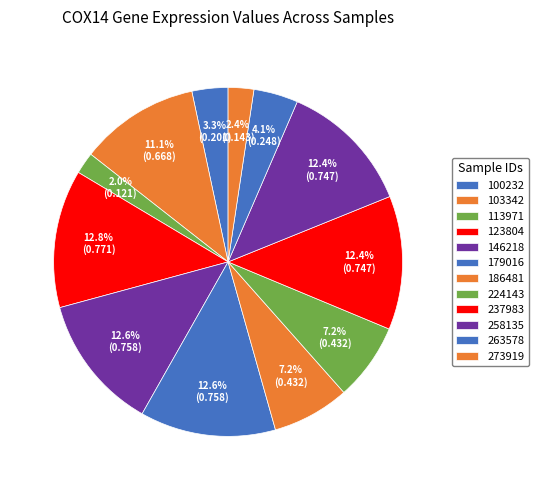

To the nearest percent, what portion does 103342 represent?

11%